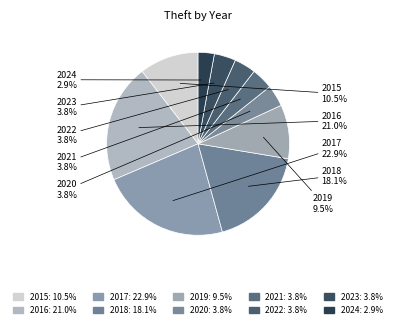

What is the smallest slice in the pie chart?

2024